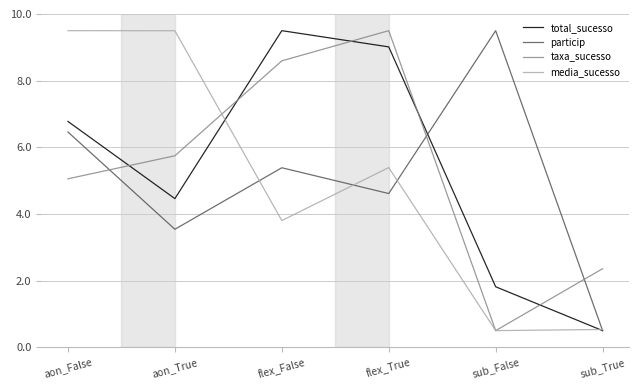

Reading left to right, transcribe all the data shown in this chart.

total_sucesso: 6.8	4.5	9.5	9.0	1.8	0.5
particip: 6.5	3.5	5.4	4.6	9.5	0.5
taxa_sucesso: 5.1	5.7	8.6	9.5	0.5	2.4
media_sucesso: 9.5	9.5	3.8	5.4	0.5	0.5